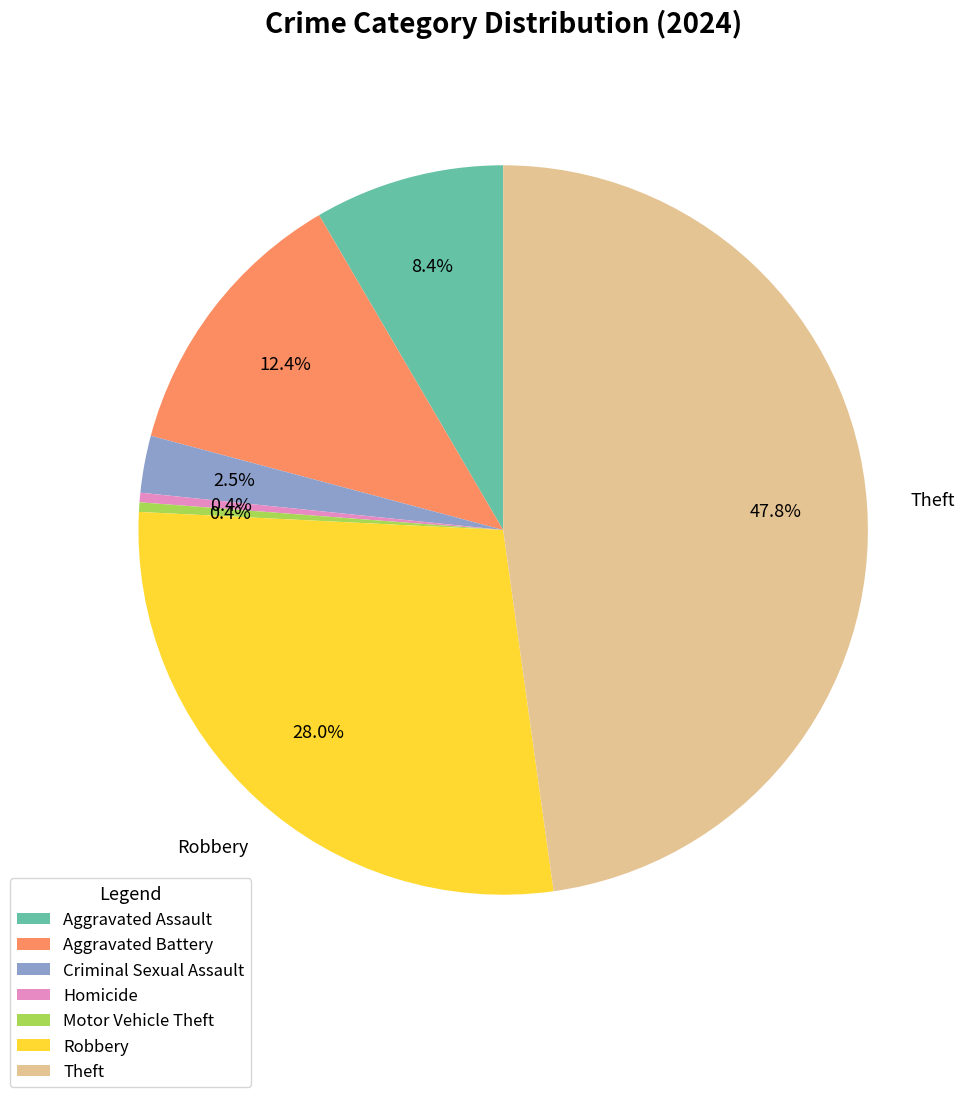

Approximately how many times larger is the value at Theft compared to Aggravated Assault?

5.7